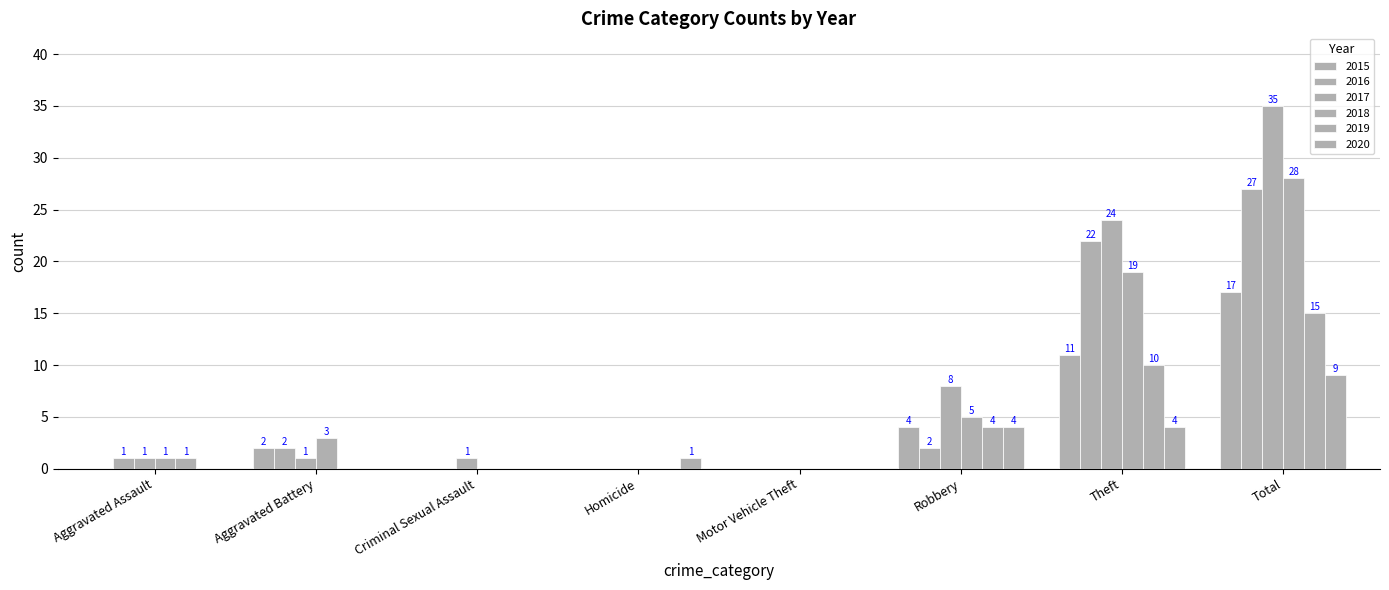

The 2017 series shows 0 at Criminal Sexual Assault. True or false?

False